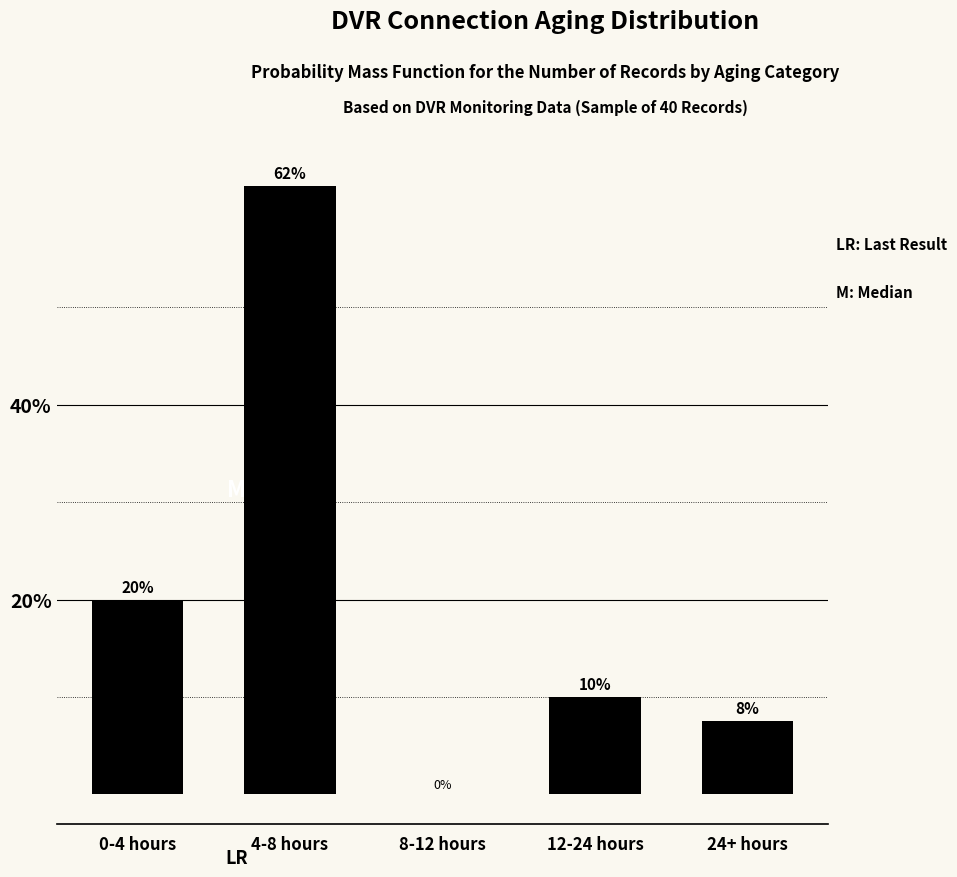

Where is the data nearest to the value 31?

0-4 hours